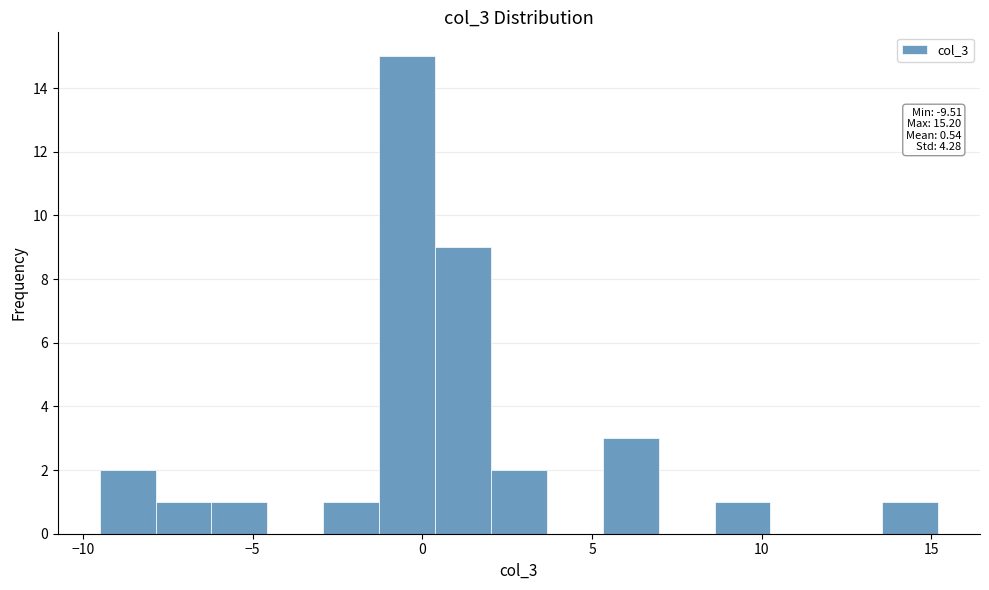

Read against the x-axis, roughly where is the centre of the tallest bar?

-0.5